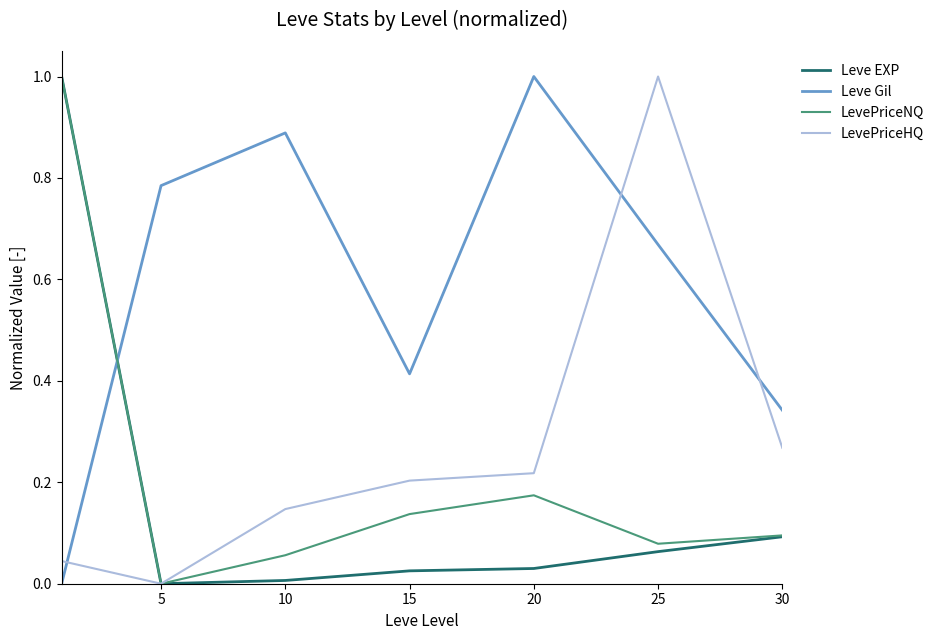

How many positive values does the Leve Gil series have?

6